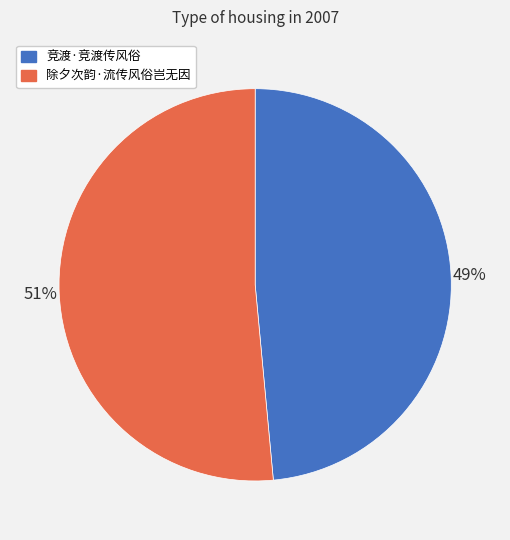

To the nearest percent, what portion does 竞渡·竞渡传风俗 represent?

49%